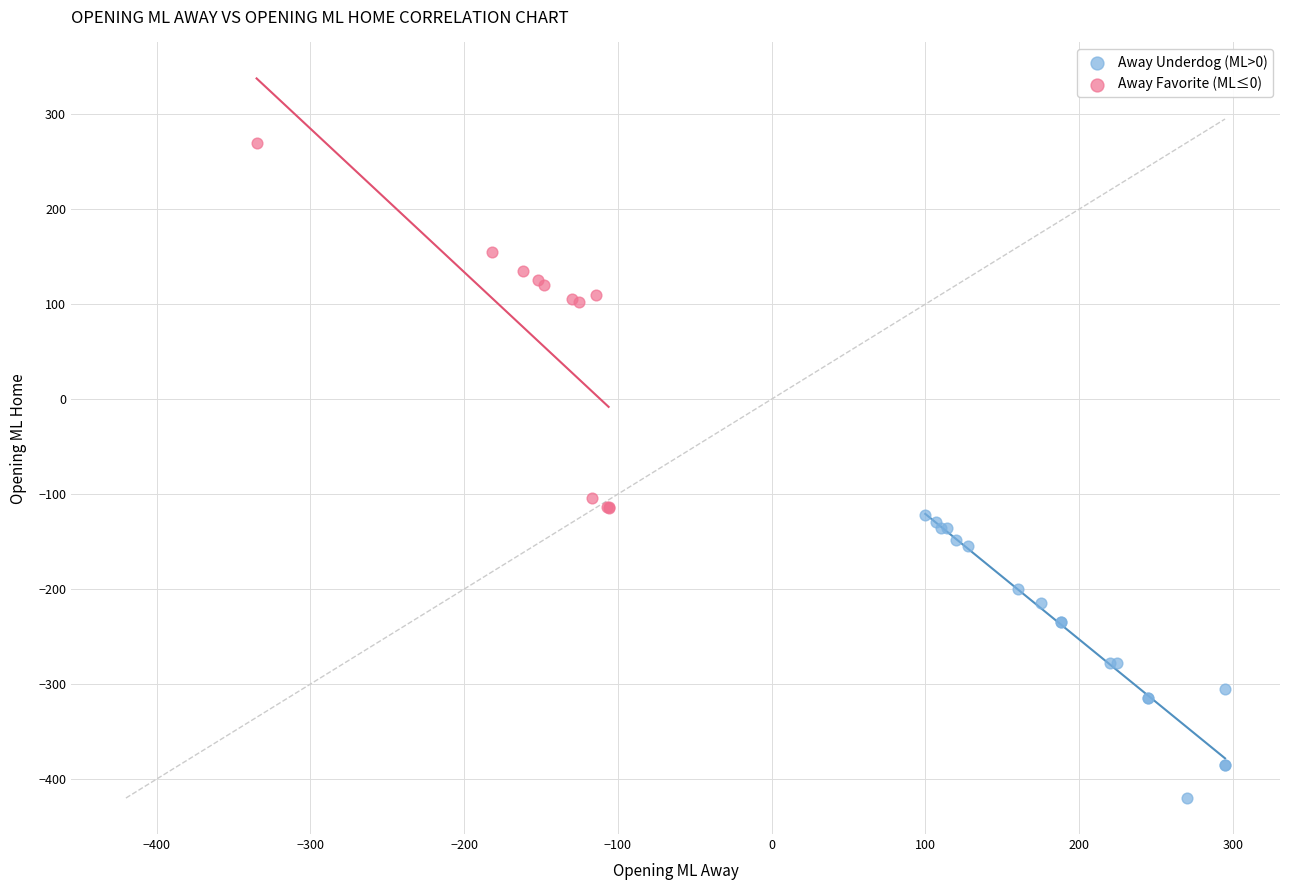

Which series contains the lowest Y value?

Away Underdog (ML>0)